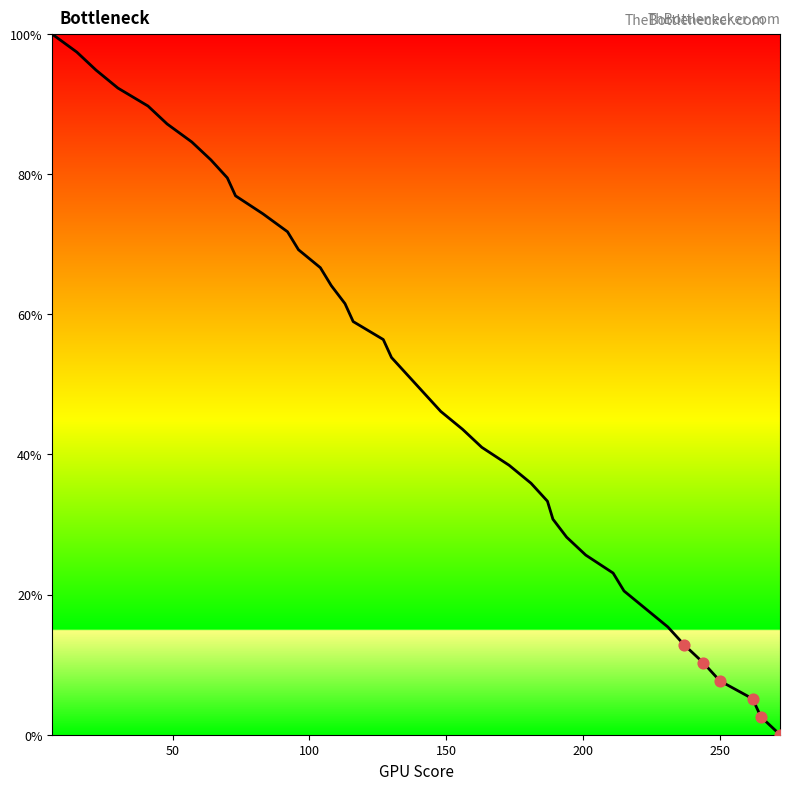

What is the greatest value displayed?

100.0